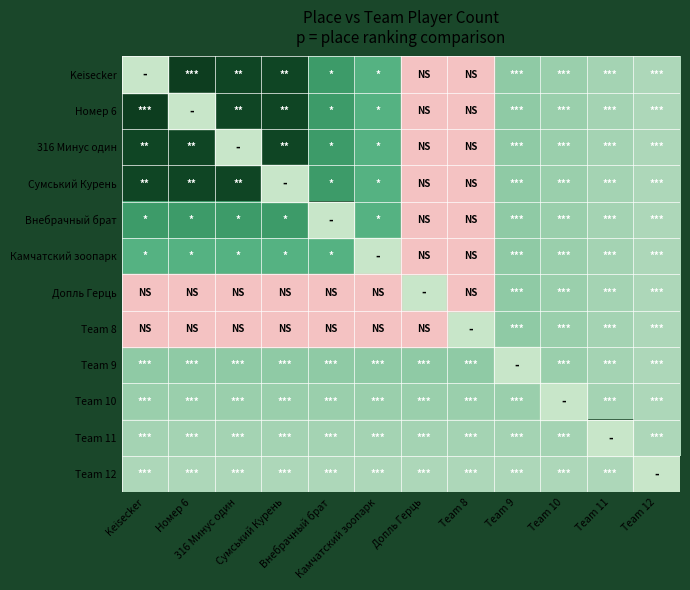

How many values in the Внебрачный брат series exceed 0?

11